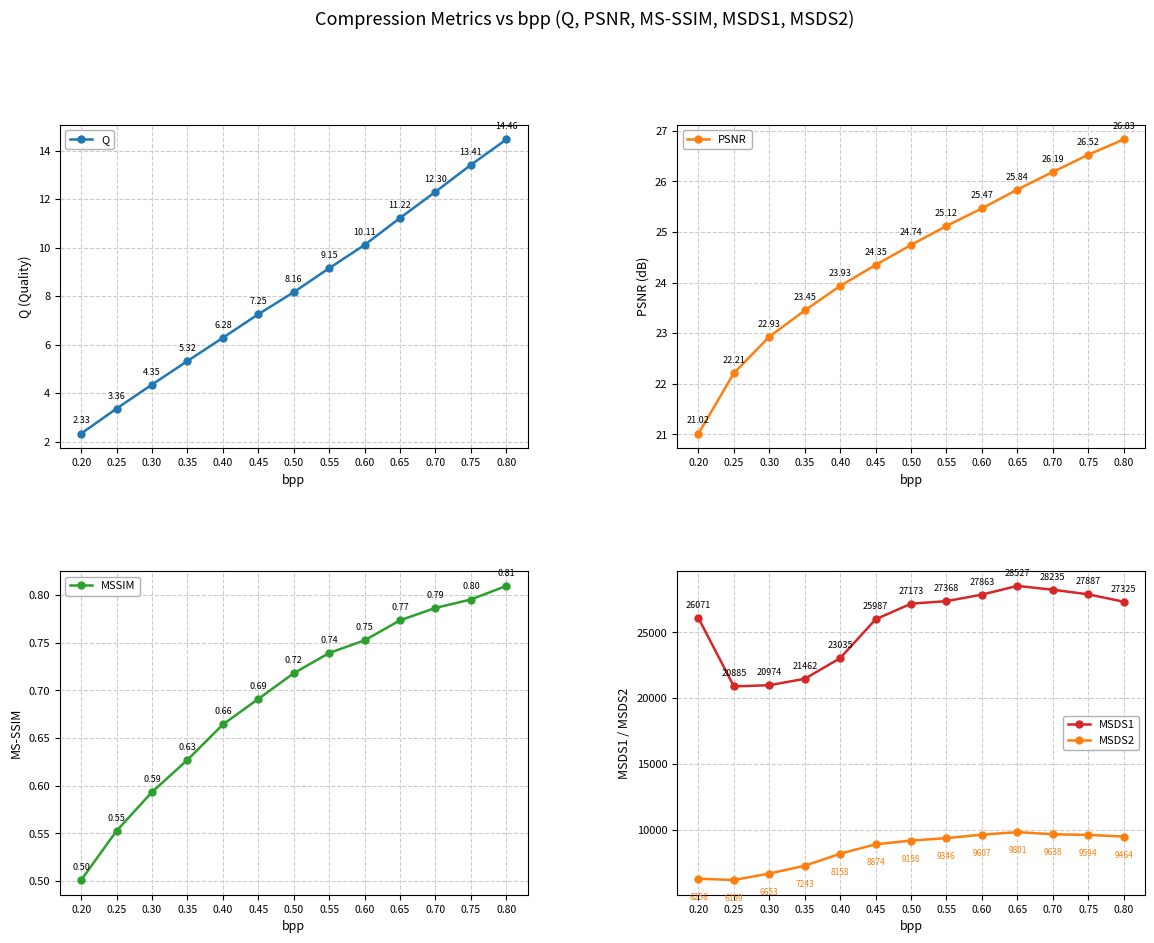

Does the chart have visible grid lines?

Yes